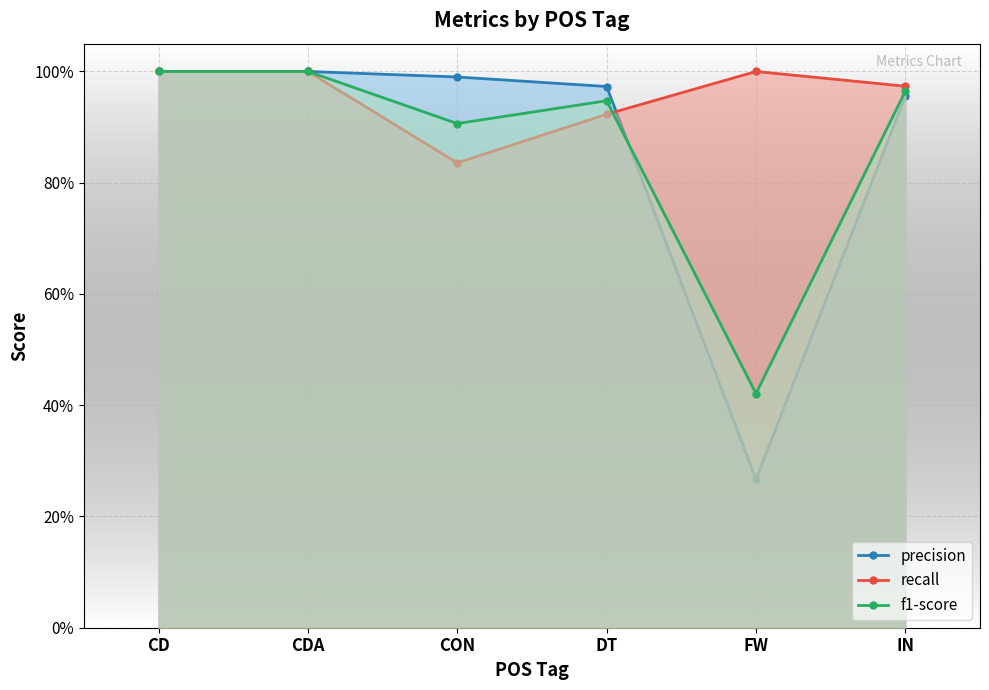

What is the difference between the maximum and minimum values in the f1-score series?

0.6